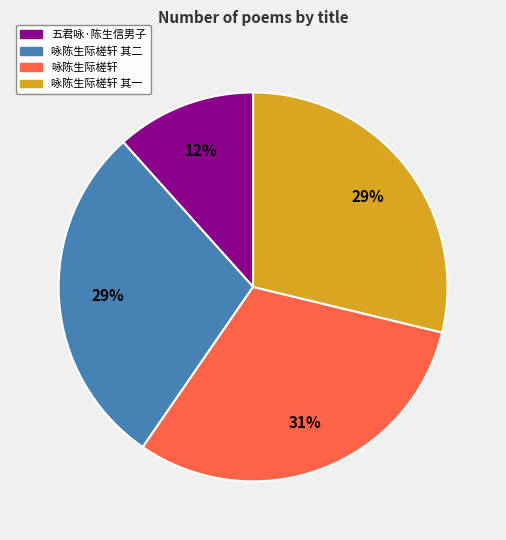

To the nearest percent, what is the average slice percentage?

25%